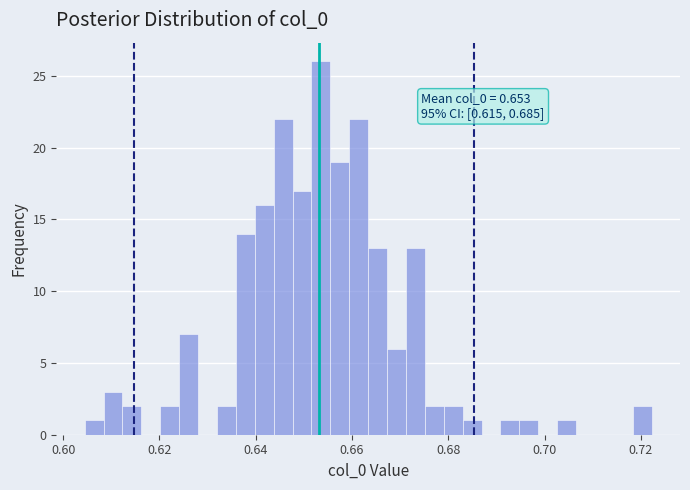

Around what value on the x-axis is the tallest bar? Give the approximate position of its centre, as read against the axis.

0.654